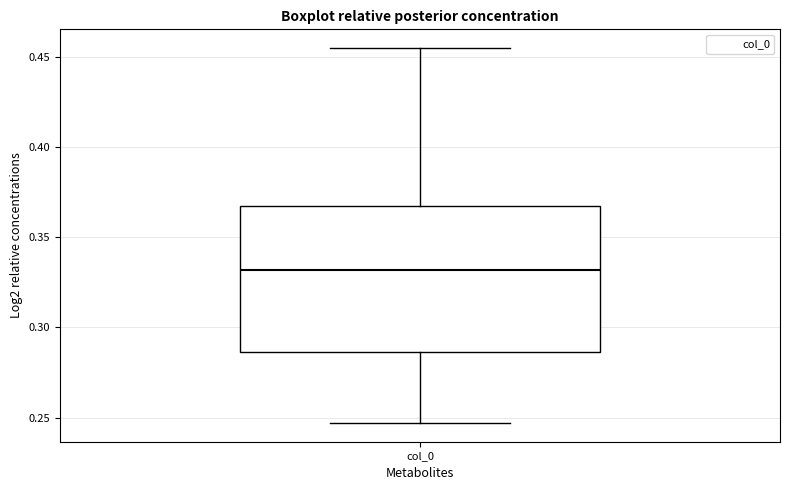

Where is the upper edge of the box for col_0 on the y-axis? The values are not printed on the chart, so give them approximately, as read against the axis.

0.370